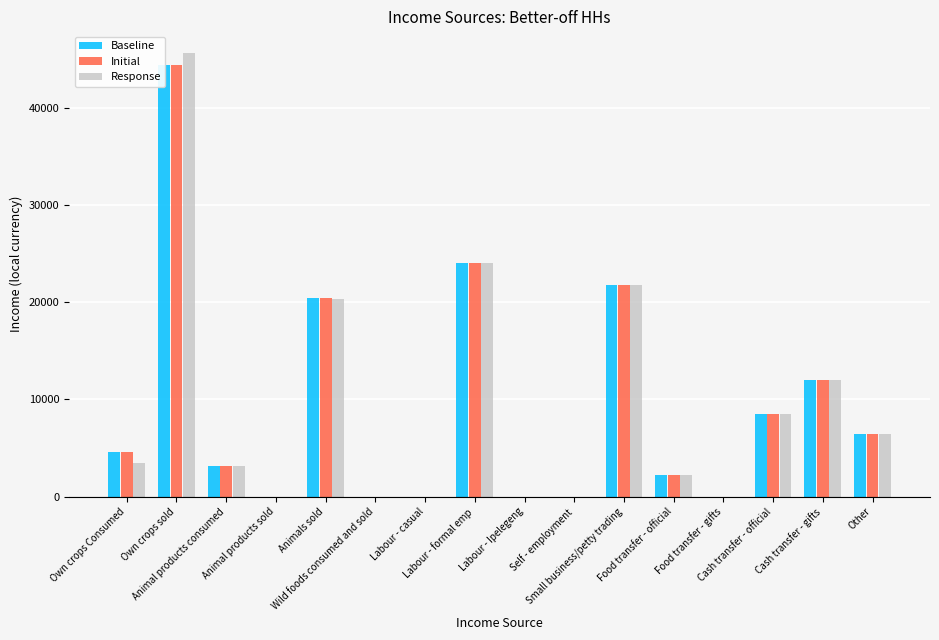

Between Own crops sold and Self - employment, which is larger?

Own crops sold